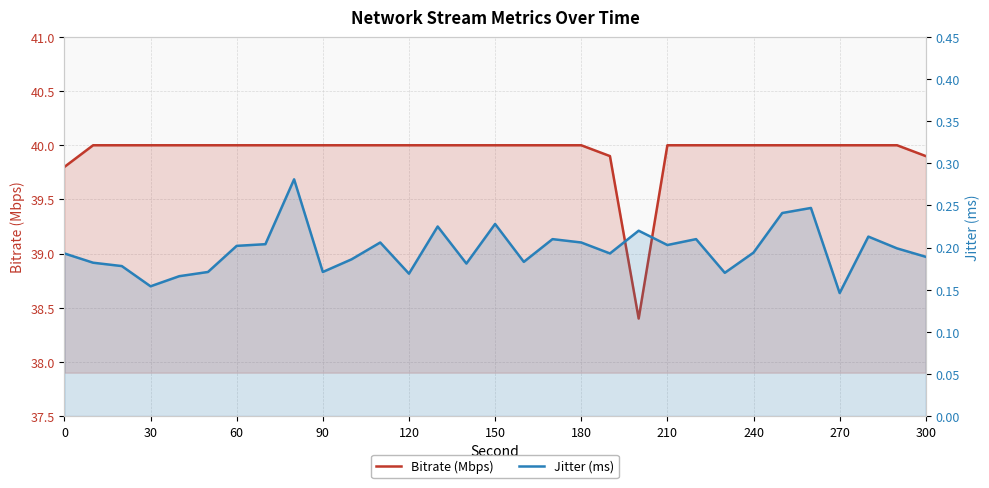

What is the sum of the Bitrate (Mbps) values at 180 and 30?

80.0